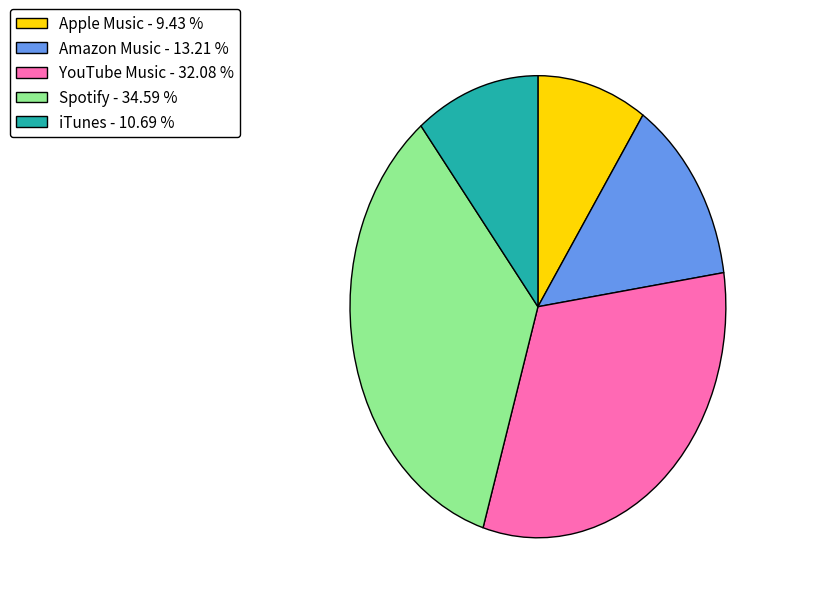

How many segments does this pie chart have?

5